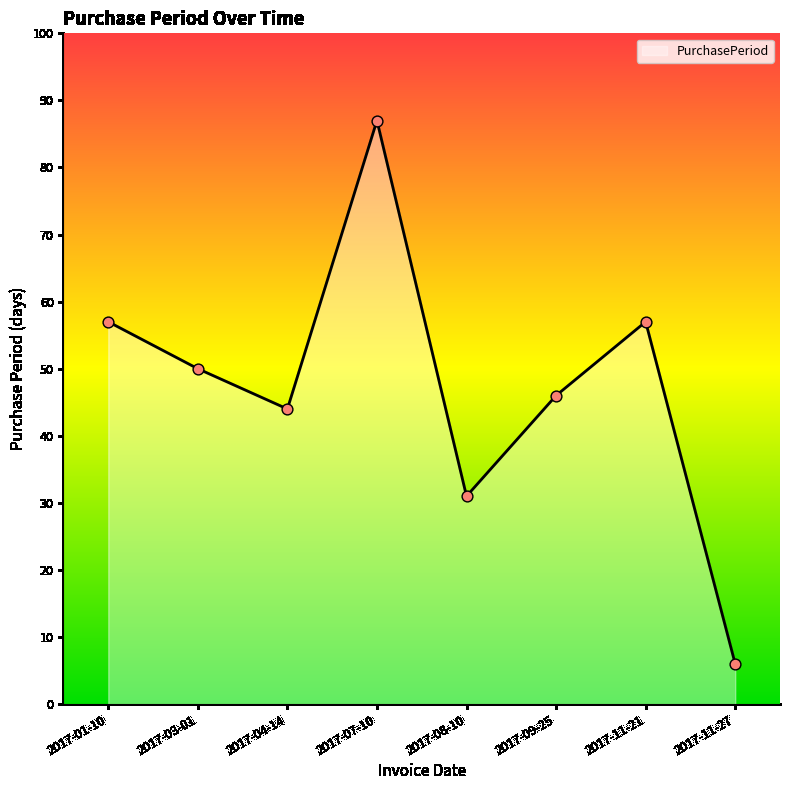

What is the ratio of the value at 2017-11-27 to the value at 2017-03-01?

0.1